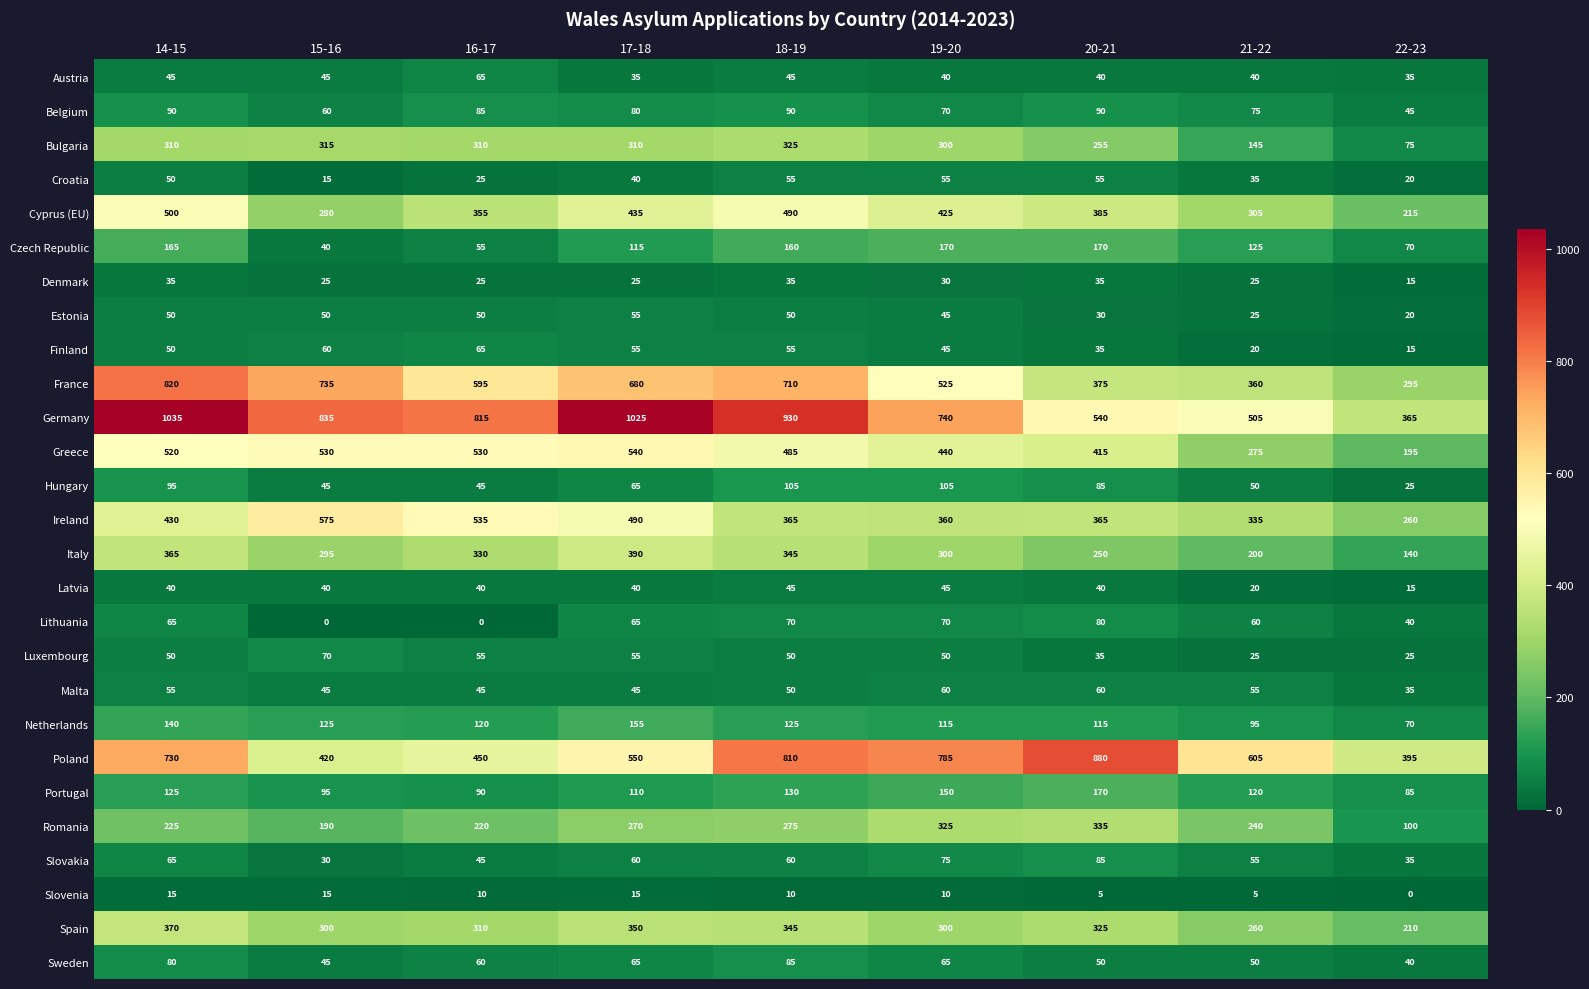

Which series has the widest spread of values?

Germany